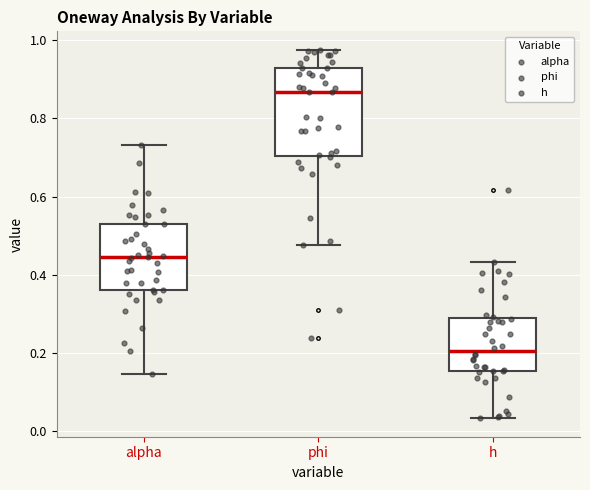

Which box's median line is the highest?

phi